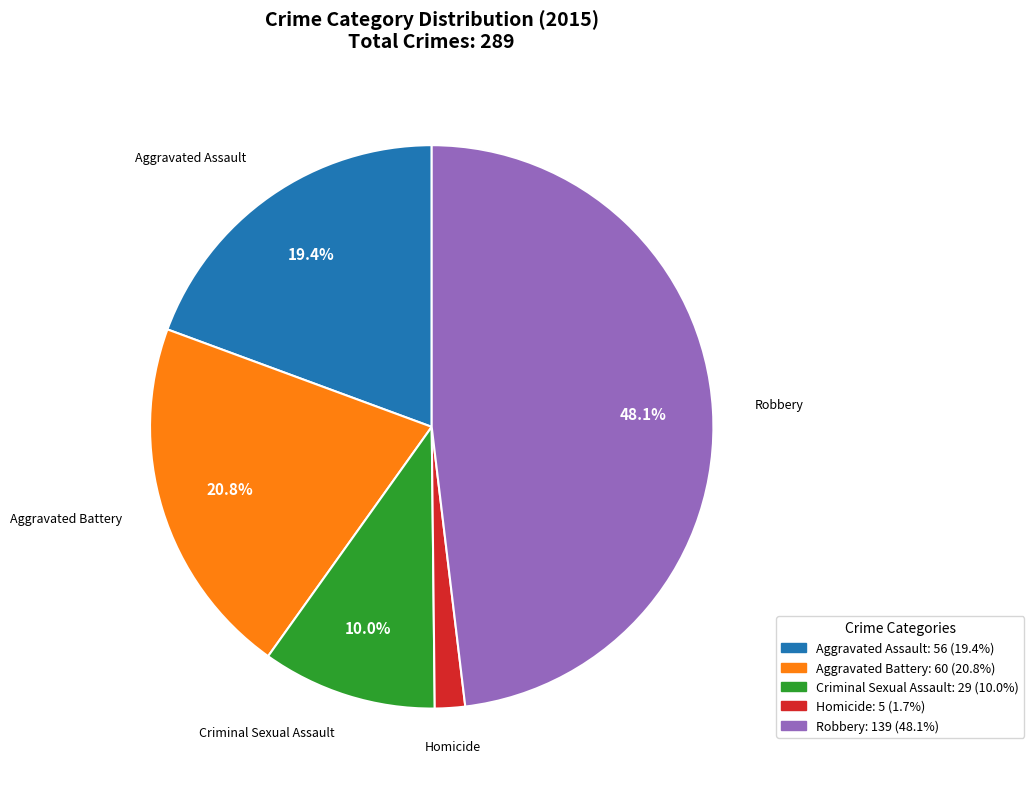

Which has a higher value, Aggravated Battery or Aggravated Assault?

Aggravated Battery